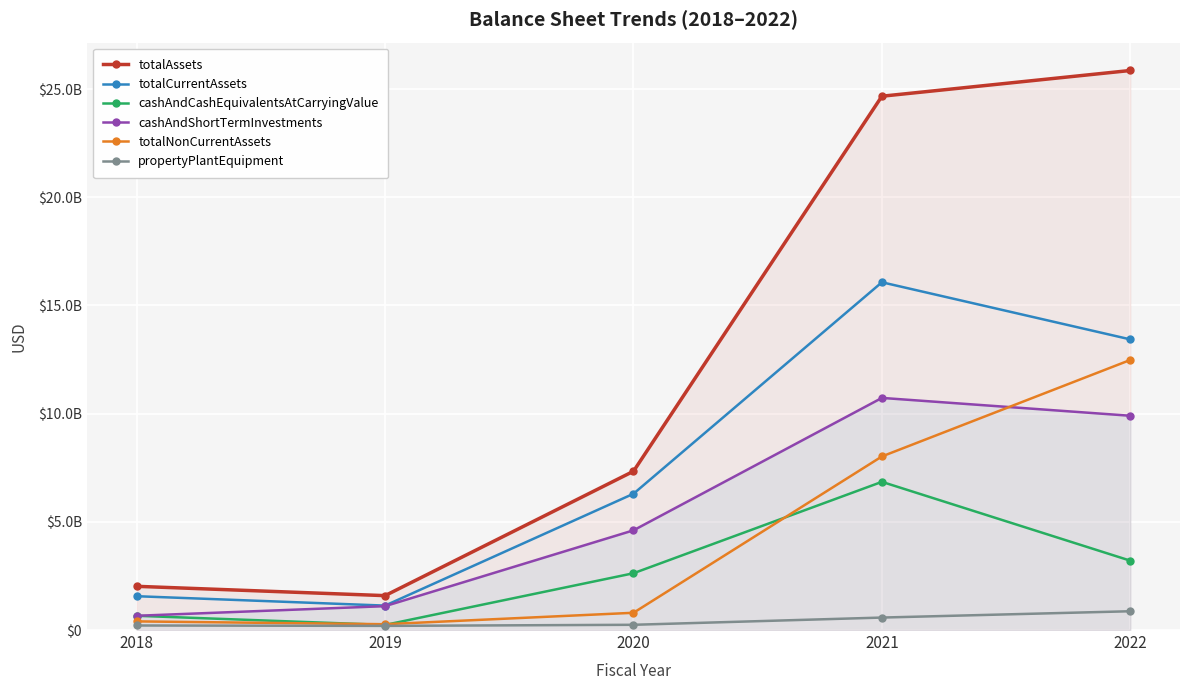

What is the difference between the maximum and second lowest values in the propertyPlantEquipment series?

658506000